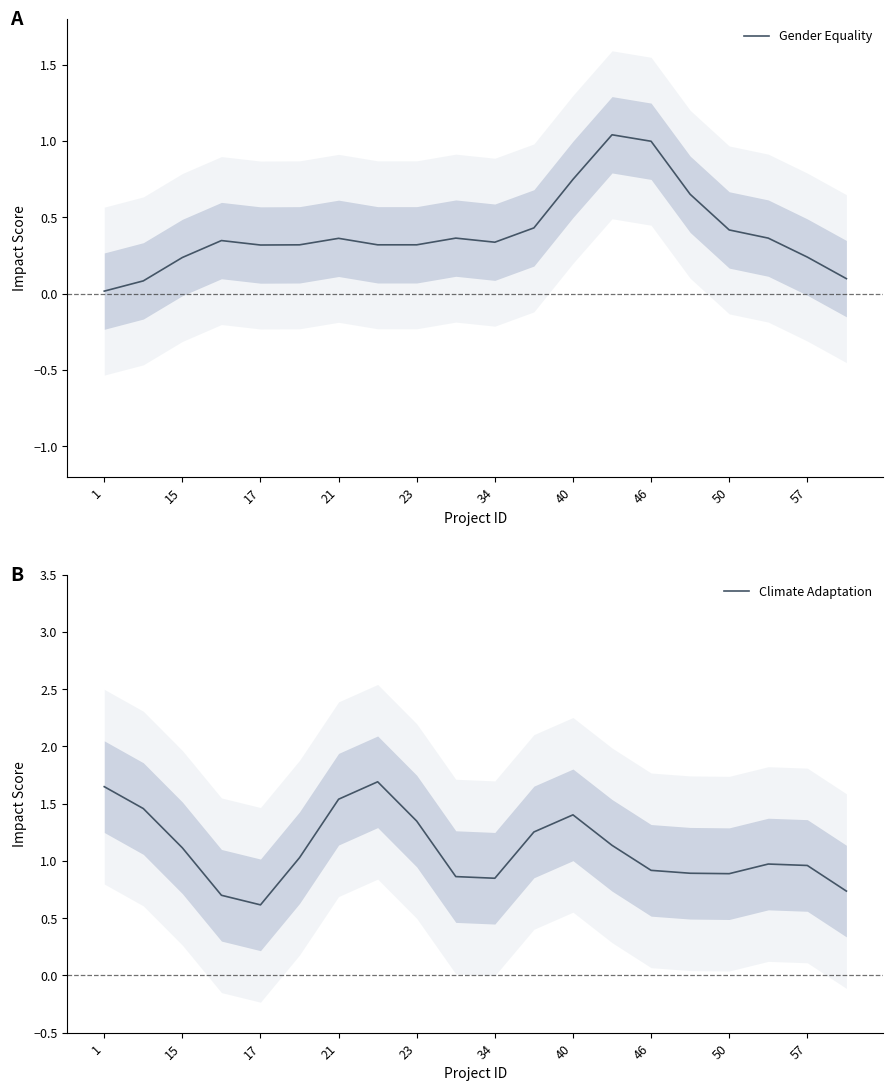

True or false: Gender Equality has a value of 0.2 at 17.

False